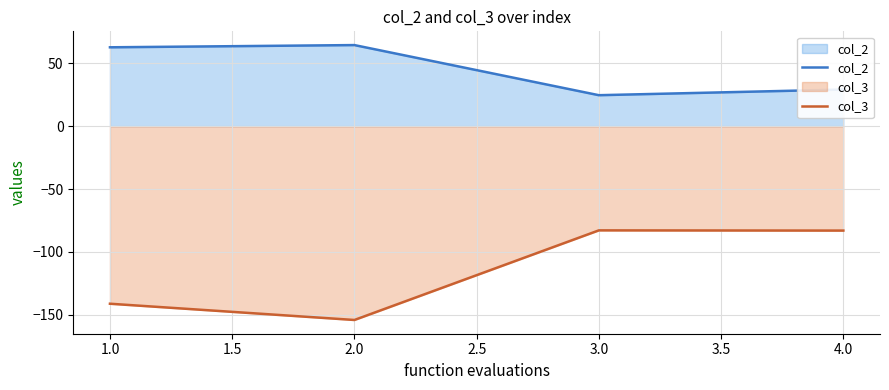

The col_2 series shows 9.8 at 3.0. True or false?

False